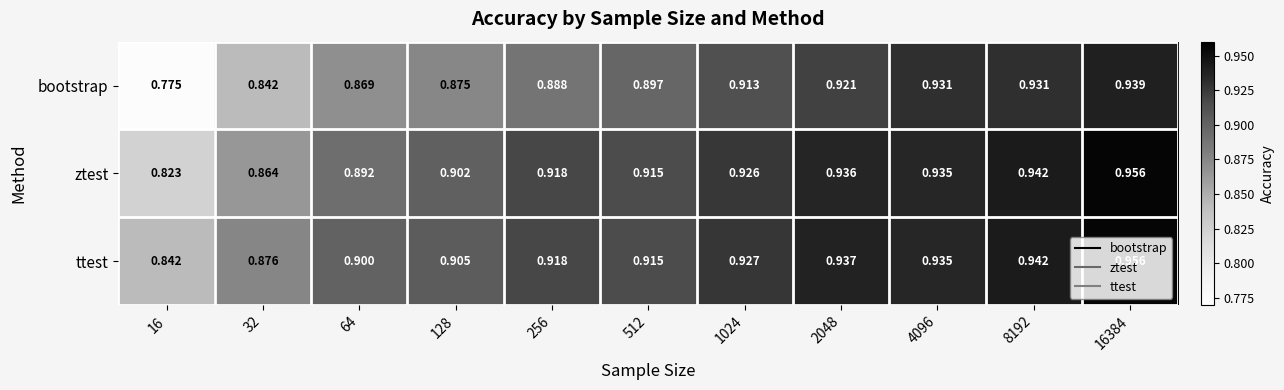

Which series has the largest total across all categories?

ttest